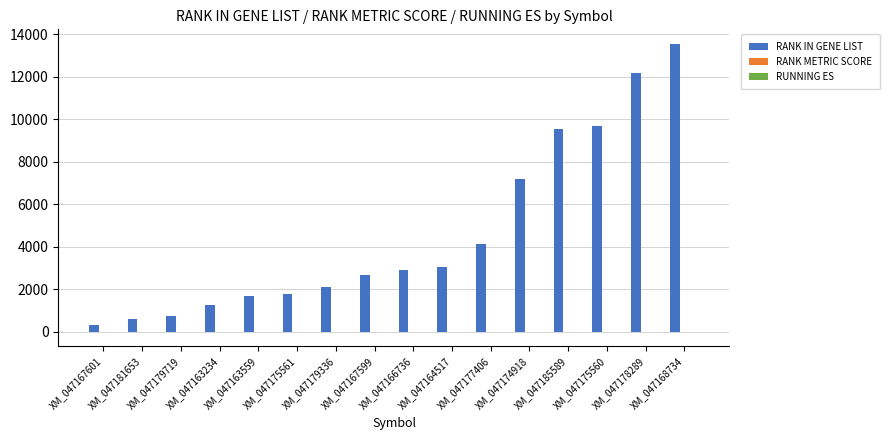

What is the total value across all series at XM_047179336?

2094.3